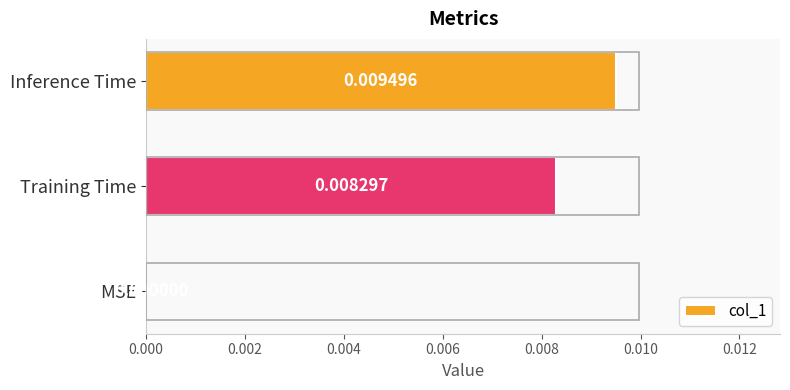

Does the chart contain stacked bars?

No